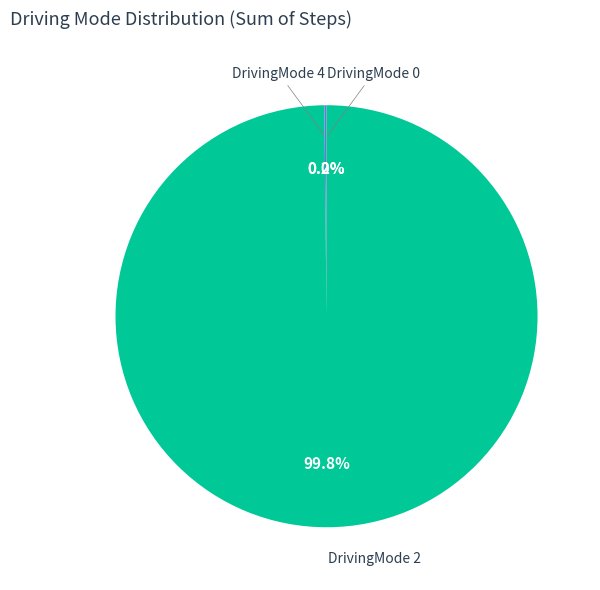

Which slice is the largest?

DrivingMode 2